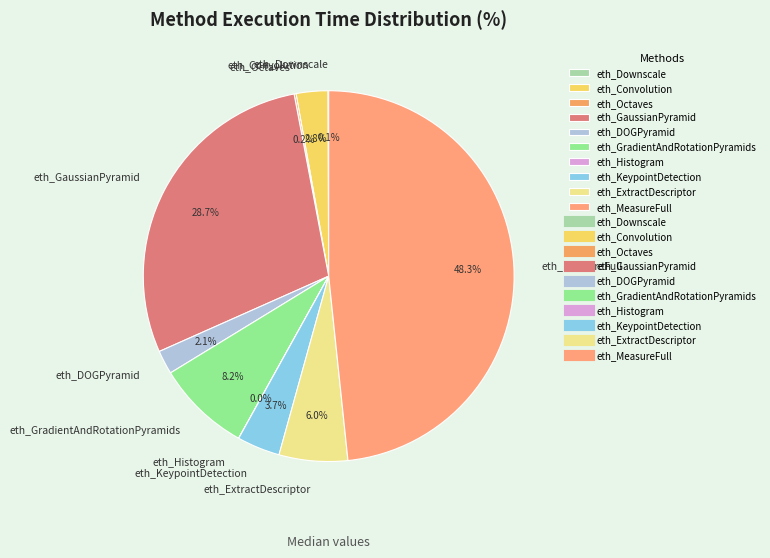

What percentage is the eth_ExtractDescriptor slice, to the nearest percent?

6%